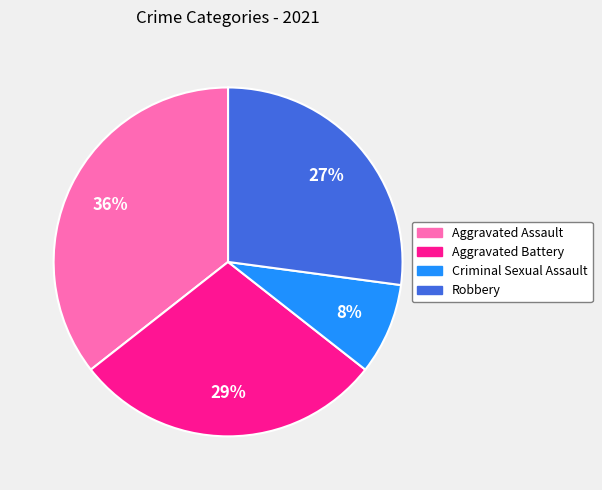

To the nearest percent, what is the combined percentage of Aggravated Battery and Robbery?

56%